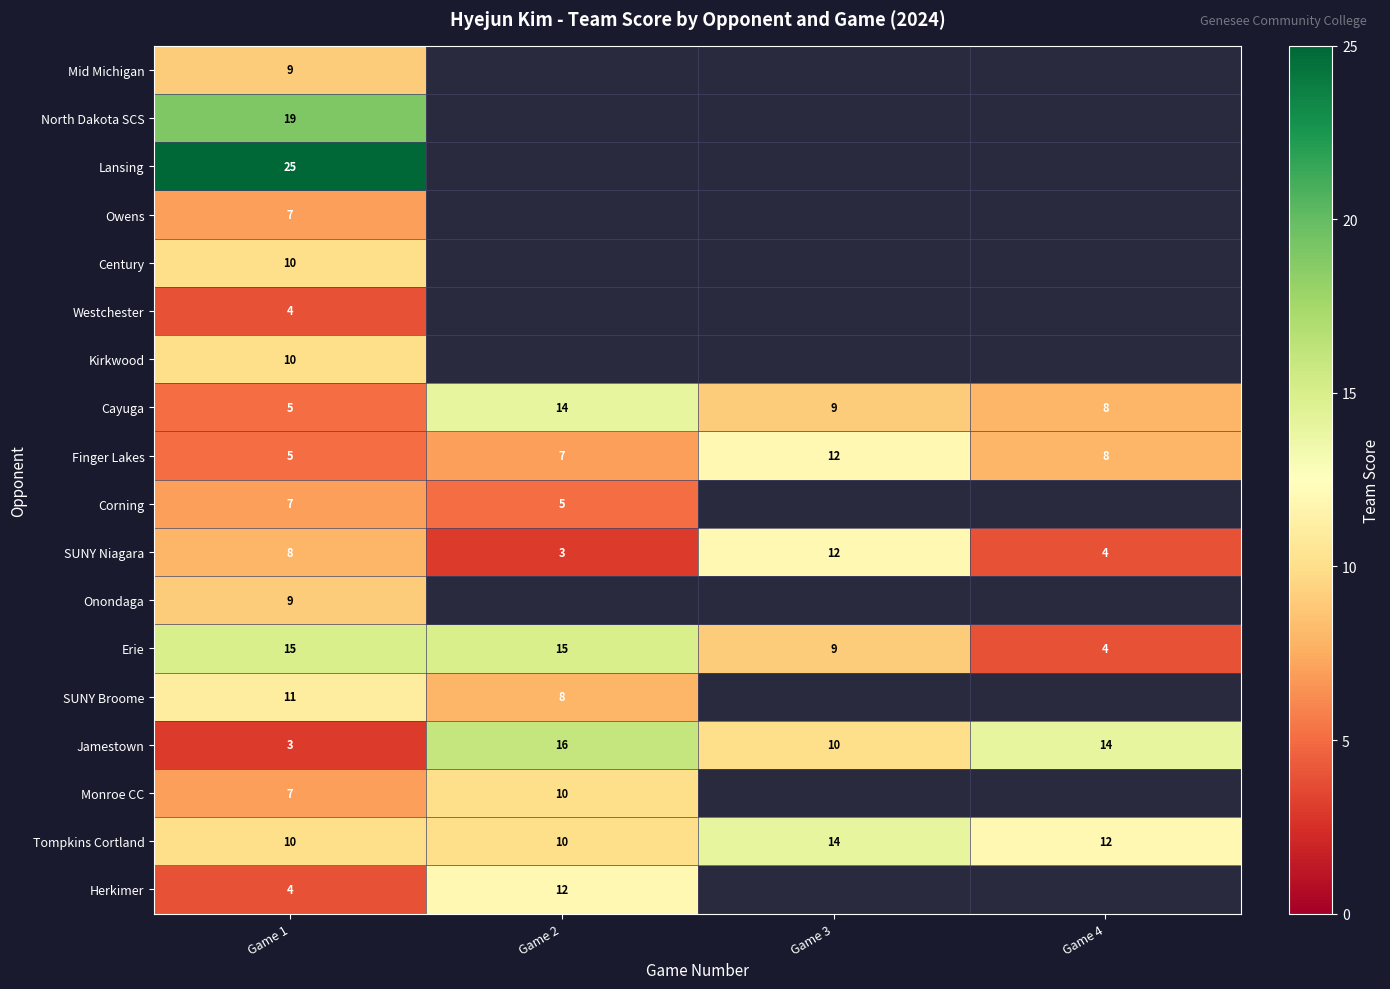

The Monroe CC series shows 11.3 at Game 1. True or false?

False